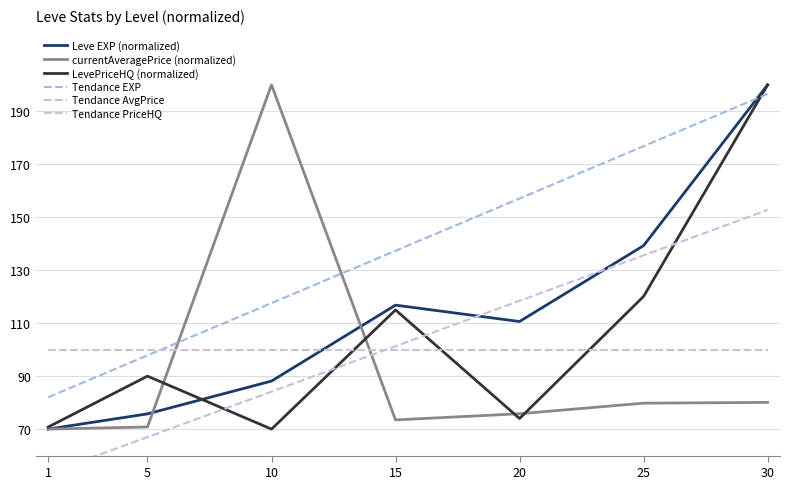

How many interior local valleys does the Leve EXP (normalized) series have?

1